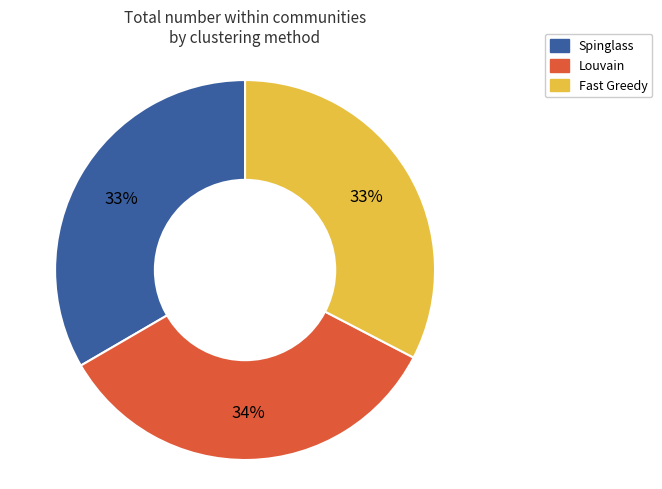

Is the sum of Louvain and Fast Greedy greater than half?

Yes